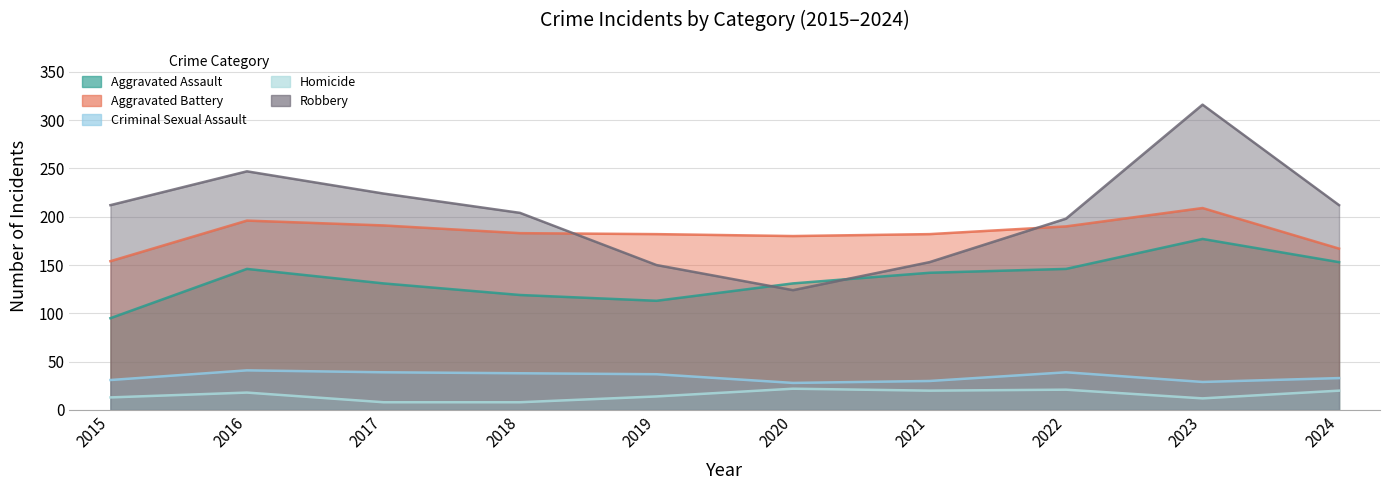

What is the difference between the highest and lowest values at 2018?

196